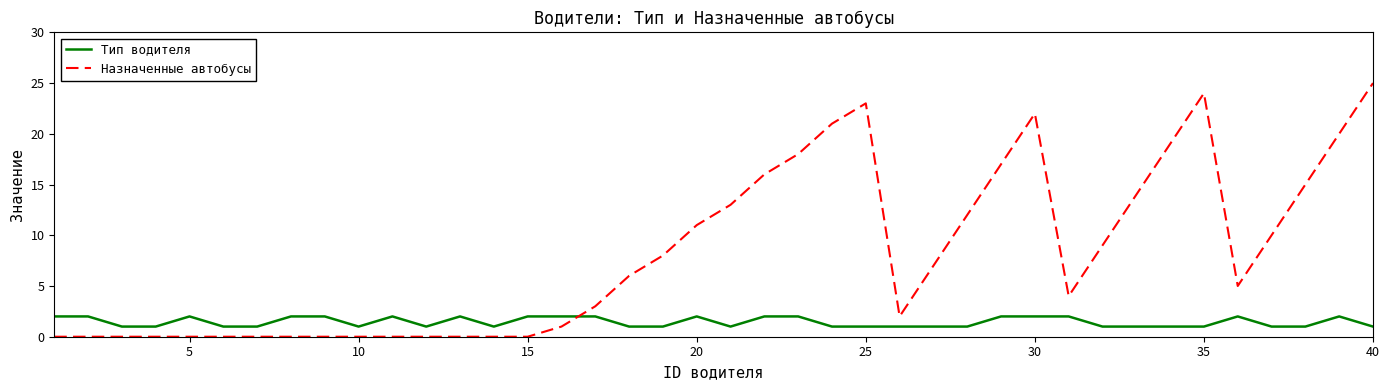

How many distinct data groups are displayed?

2